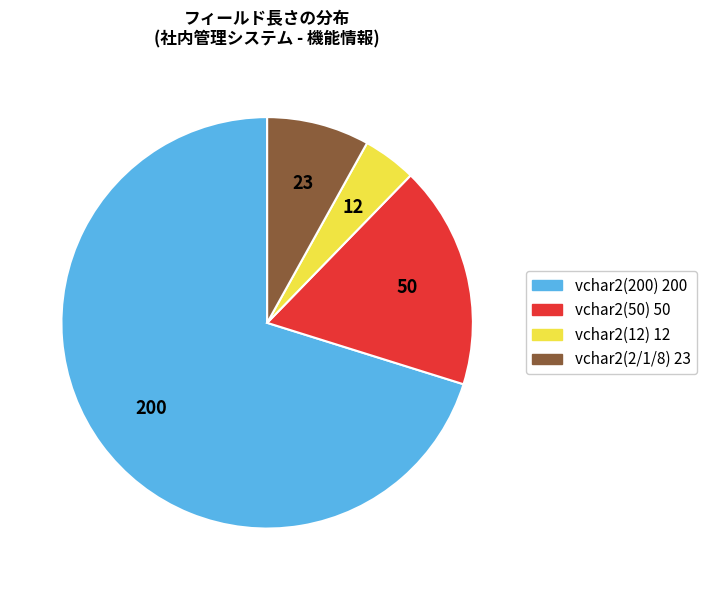

Does any single category account for the majority?

Yes